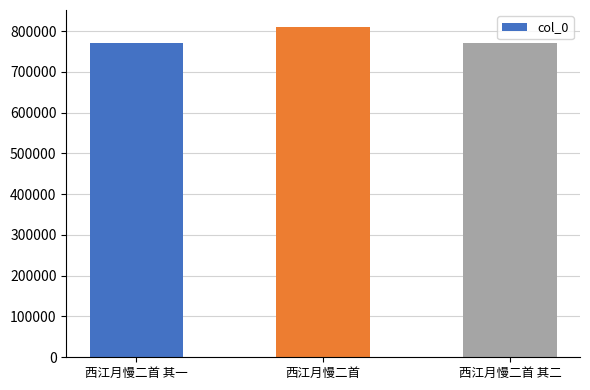

The value at 西江月慢二首 其一 is 154979. True or false?

False